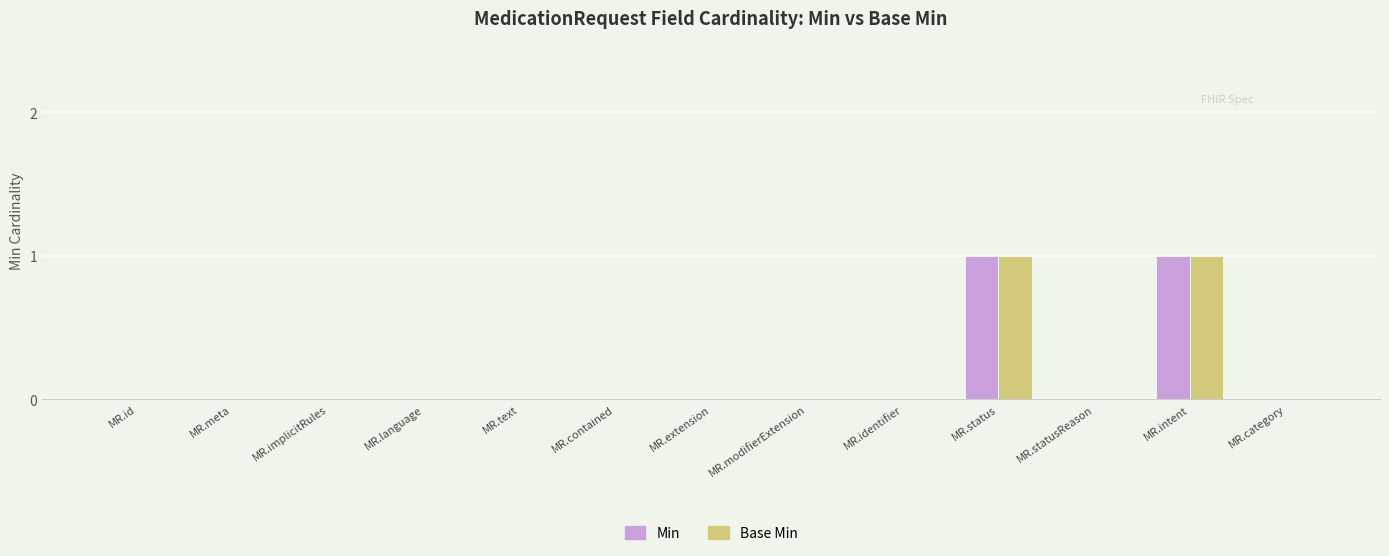

Count the number of data series in this chart.

2